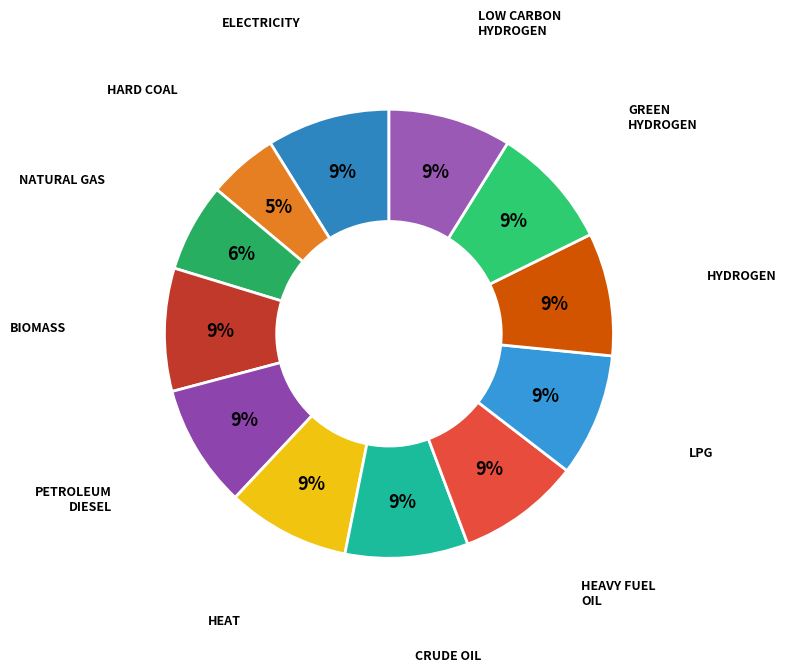

Which slice is the largest?

electricity if